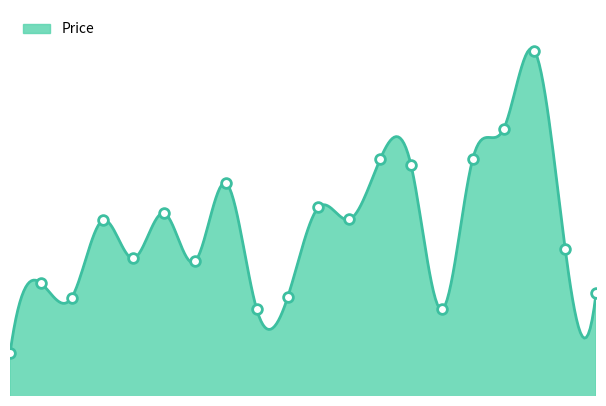

The value at 1375279 is 240291. True or false?

False